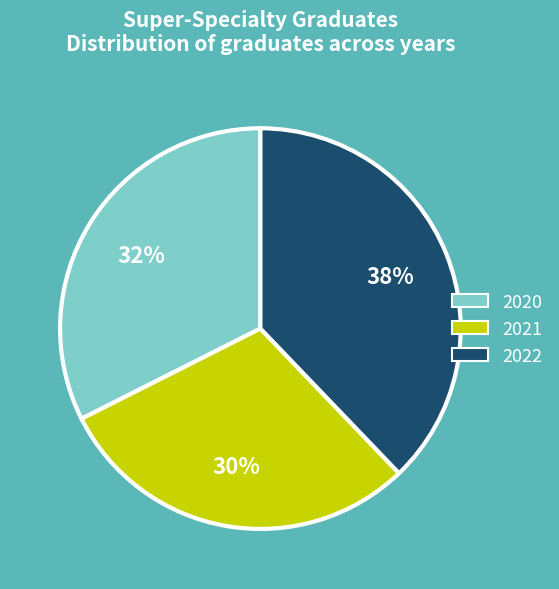

Approximately how many times larger is the value at 2022 compared to 2020?

1.2